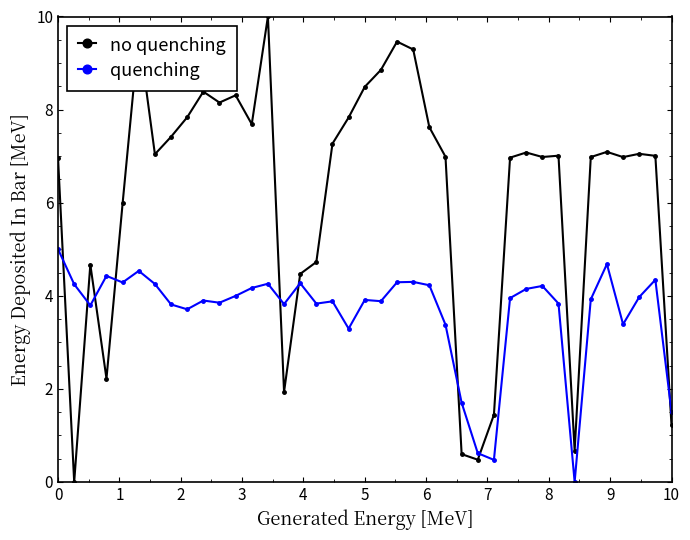

What is the difference between the maximum and second lowest values in the quenching series?

4.5